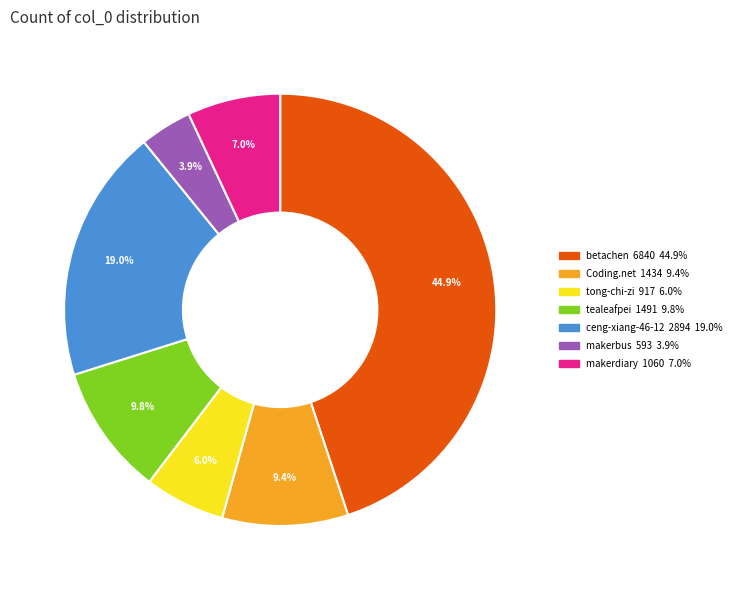

Is there a majority slice in this chart?

No